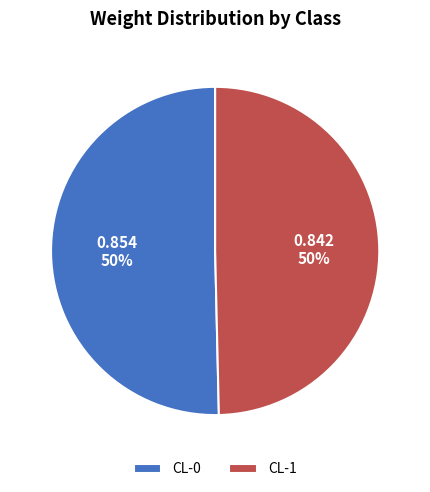

Do CL-0 and CL-1 together represent more than half of the pie?

Yes